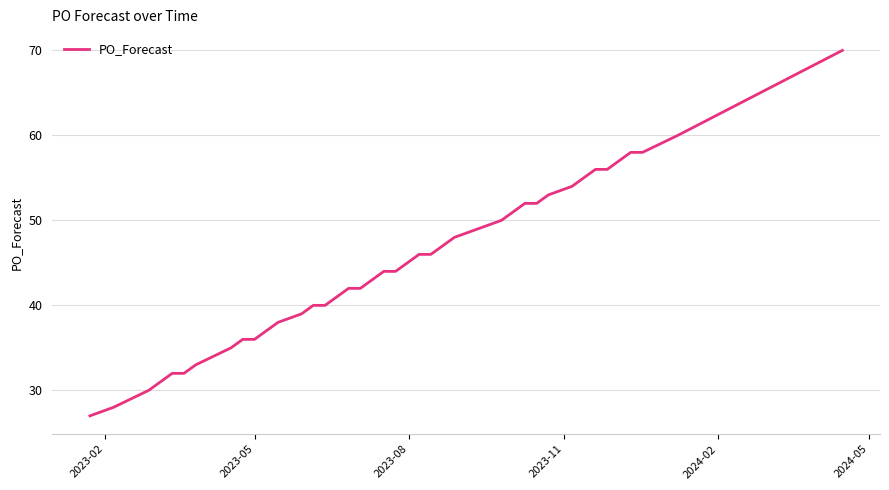

What is the minimum value shown in the chart?

27